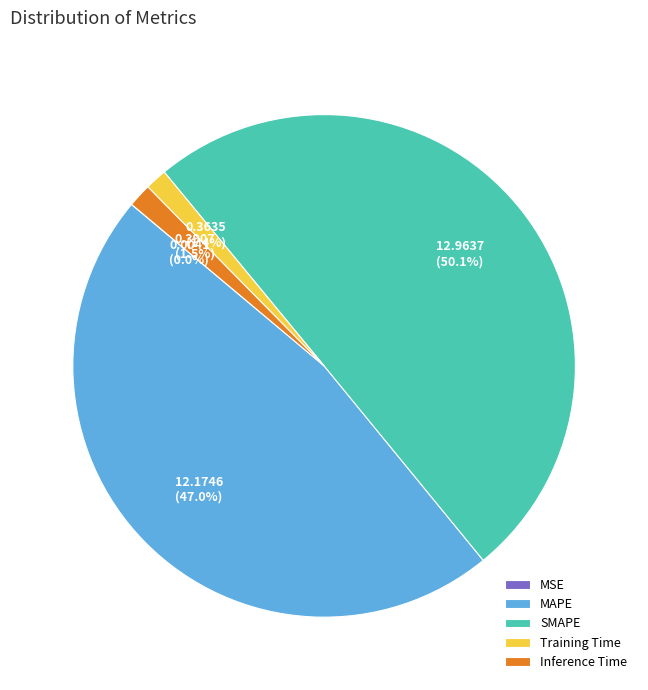

Do SMAPE and MAPE together represent more than half of the pie?

Yes